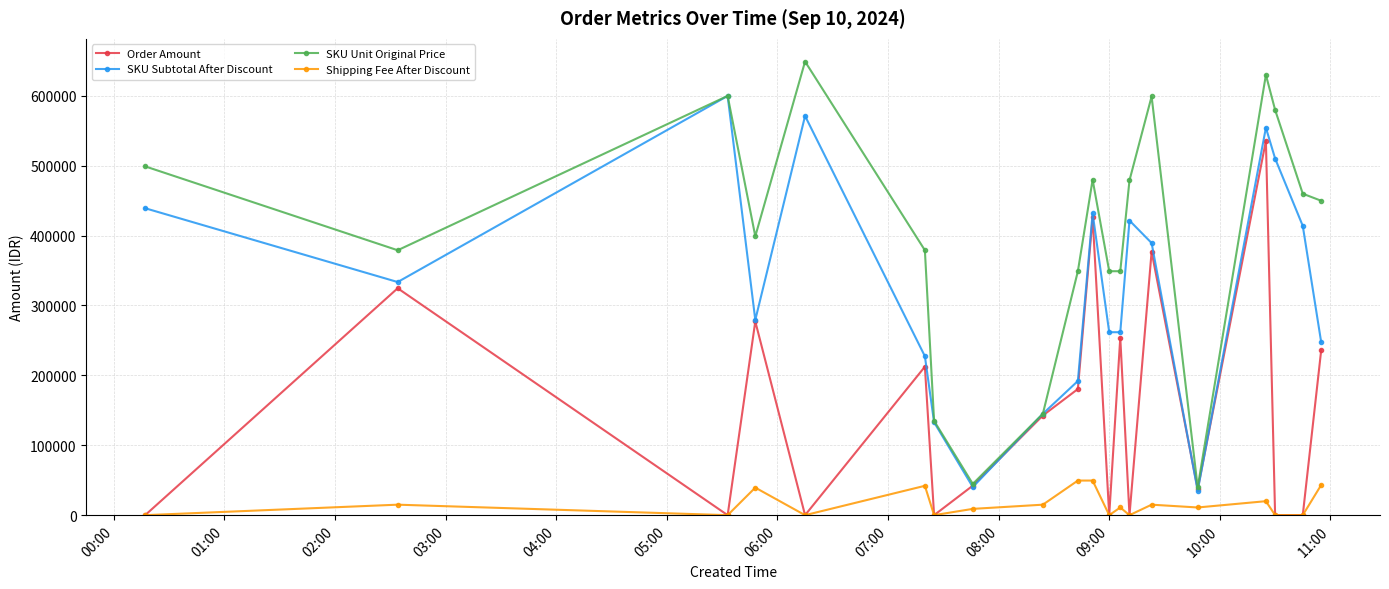

What are all the series names shown in the legend?

Order Amount, SKU Subtotal After Discount, SKU Unit Original Price, Shipping Fee After Discount